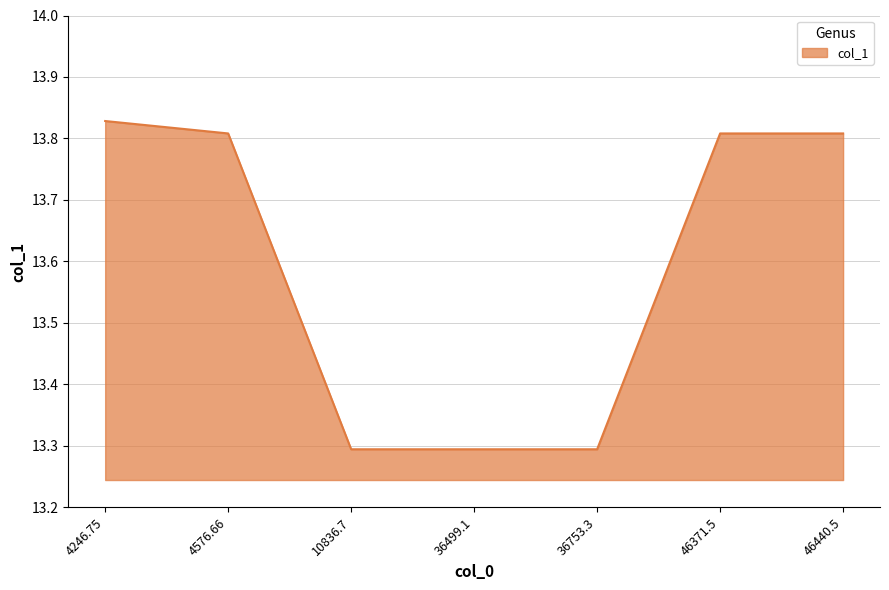

Count the values in the range 13 to 14.

7